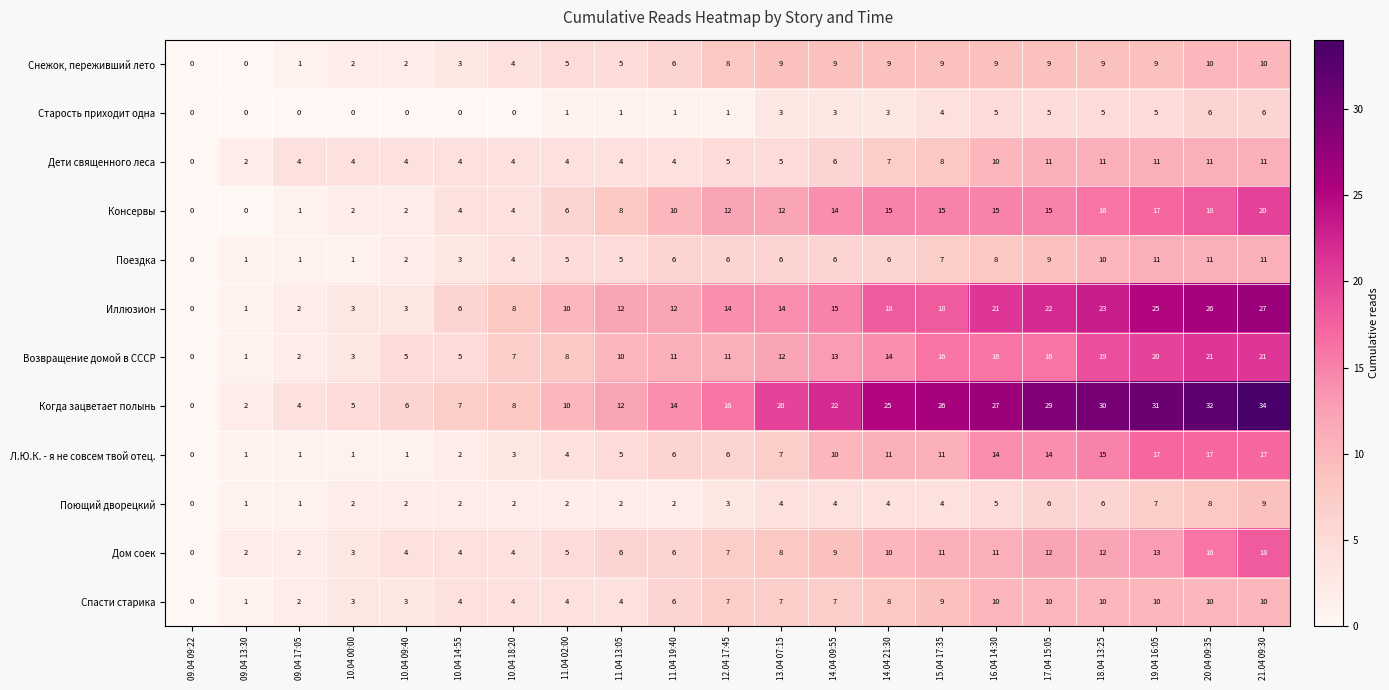

Which series has the widest spread of values?

Когда зацветает полынь